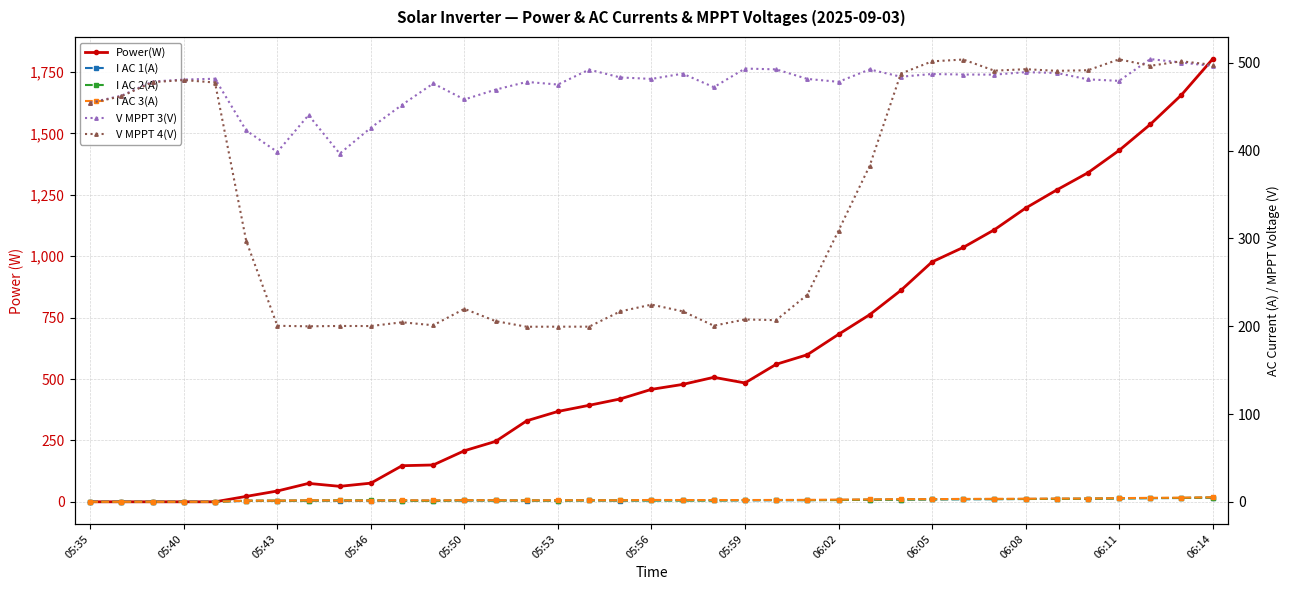

The V MPPT 3(V) series shows 773.8 at 14. True or false?

False